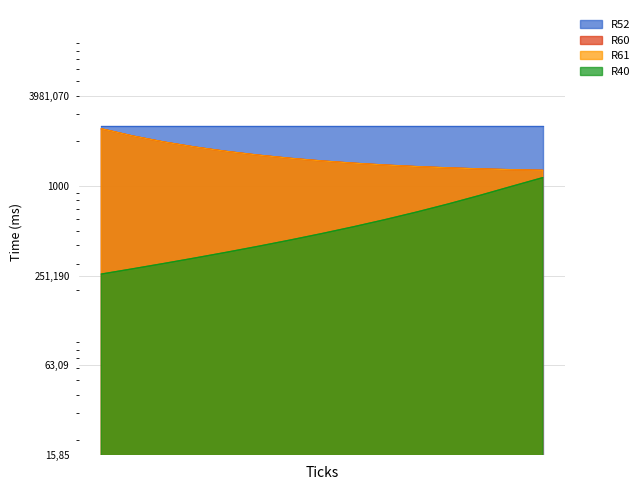

True or false: R60 has a value of 1695.5 at 1.4.

True